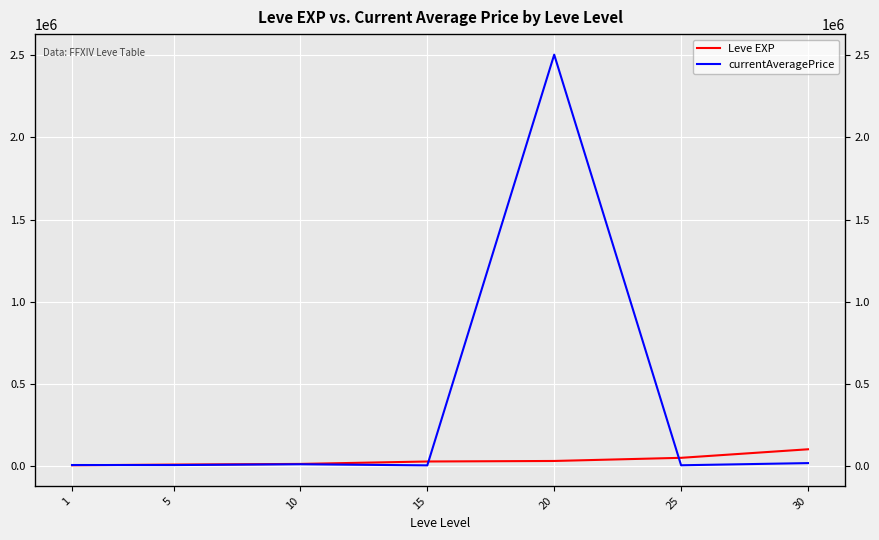

At how many categories does at least one series exceed 1943505?

1